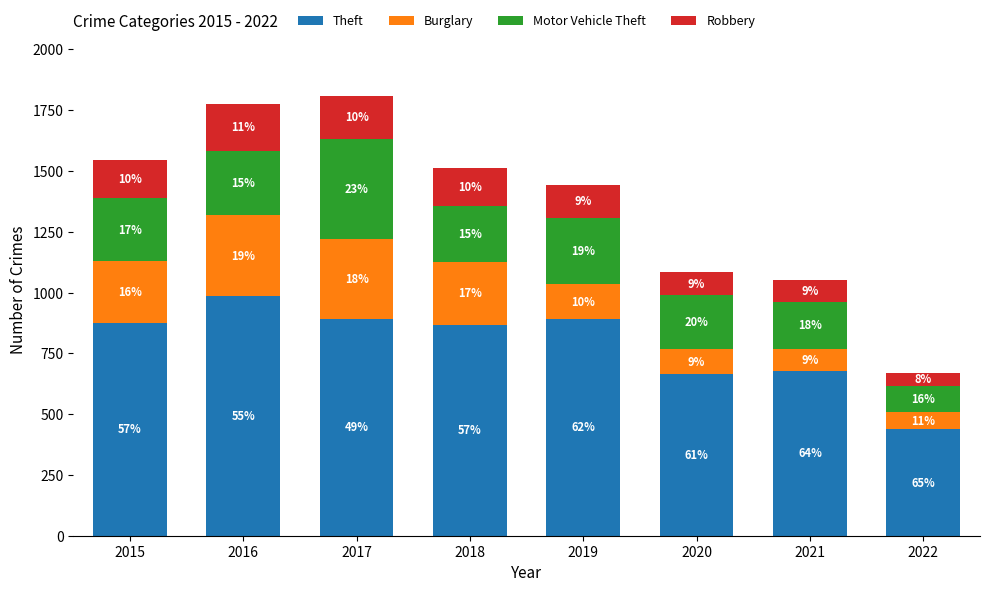

Are the bars grouped side by side (vs. stacked)?

No